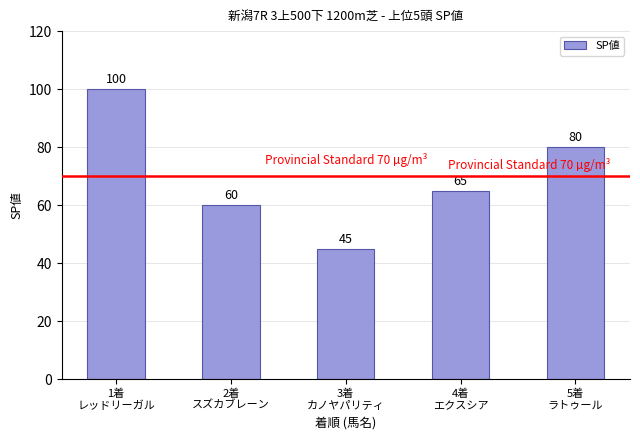

Rank the categories by value from lowest to highest.

3着
カノヤパリティ, 2着
スズカブレーン, 4着
エクスシア, 5着
ラトゥール, 1着
レッドリーガル